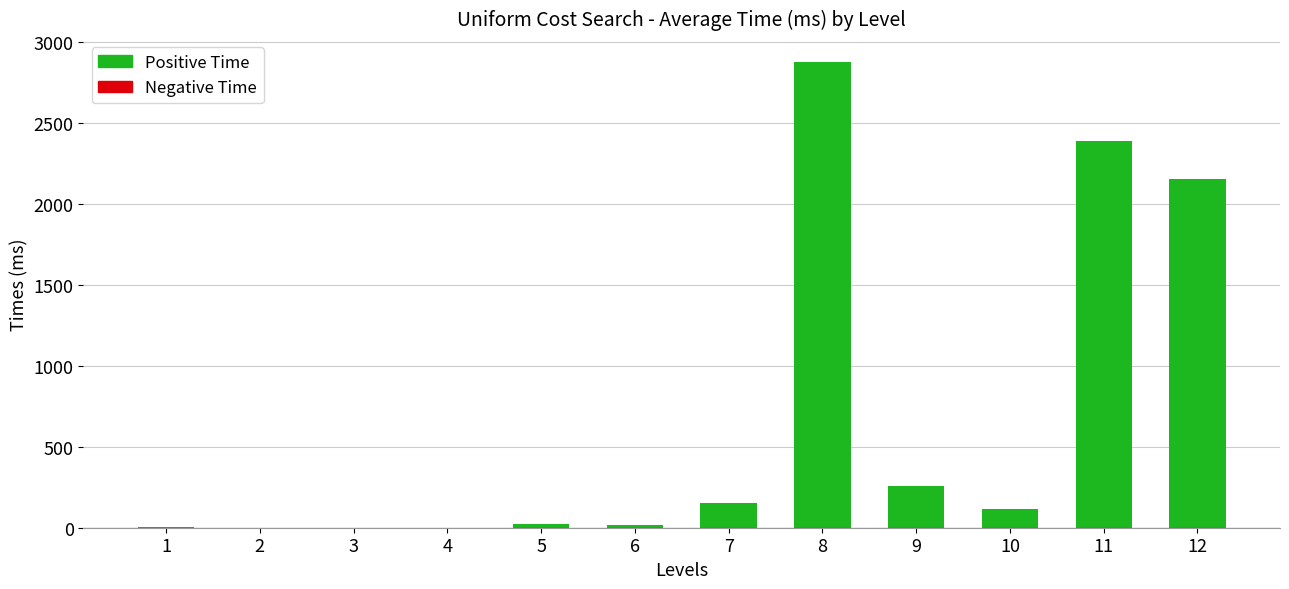

Rank the categories by value from lowest to highest.

2, 3, 4, 1, 6, 5, 10, 7, 9, 12, 11, 8